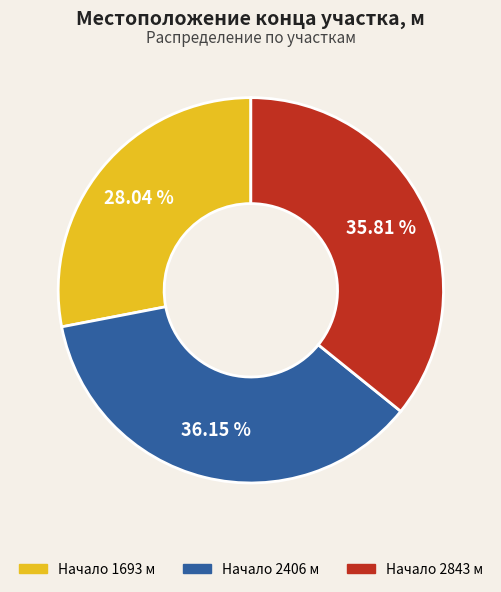

Is there any slice that represents more than half of the pie?

No